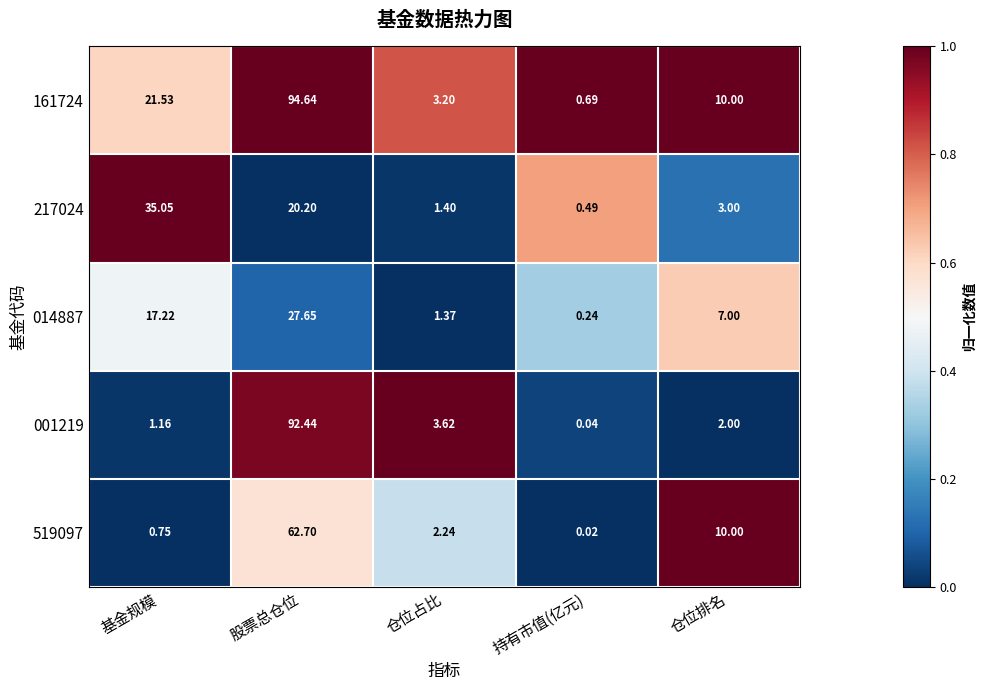

At which category is the sum across all series the highest?

股票总仓位